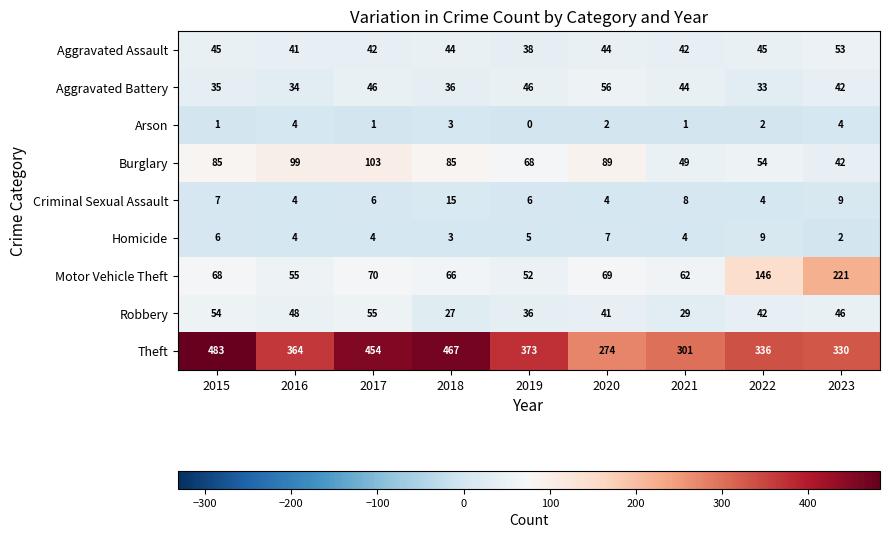

What is the total value across all series at 2015?

784